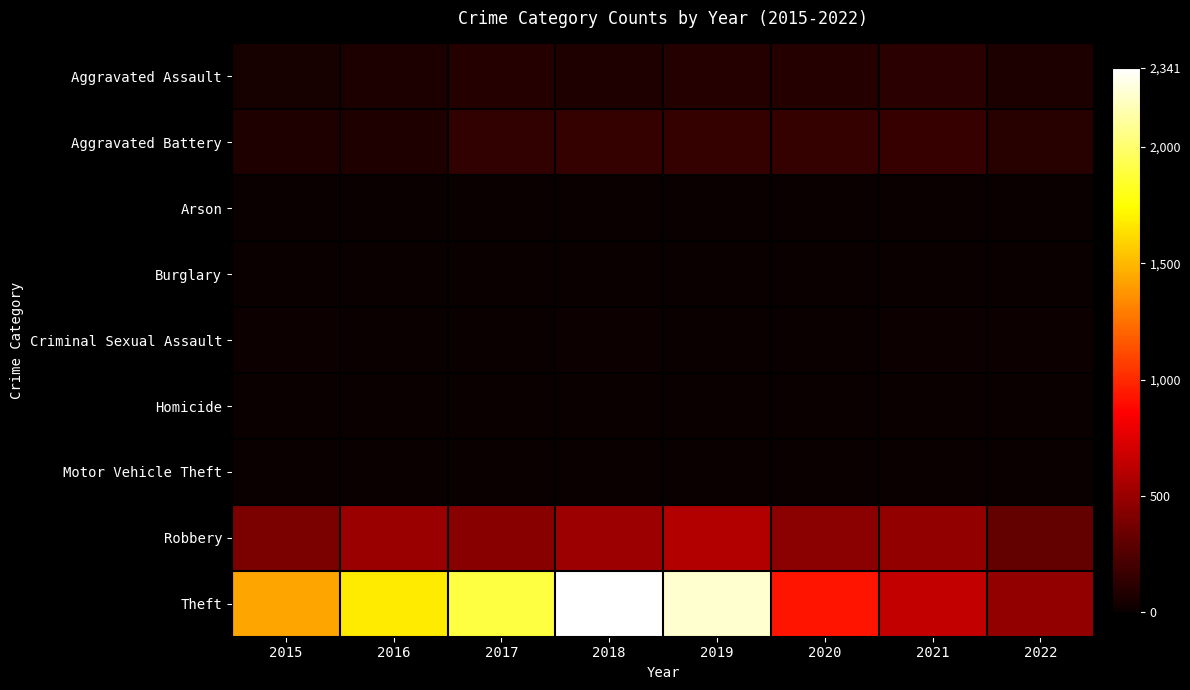

Reading left to right, extract all data points from this chart.

Aggravated Assault: 2015=46	2016=71	2017=95	2018=77	2019=98	2020=94	2021=110	2022=66
Aggravated Battery: 2015=82	2016=82	2017=142	2018=152	2019=148	2020=150	2021=163	2022=109
Arson: 2015=3	2016=0	2017=0	2018=1	2019=1	2020=1	2021=2	2022=3
Burglary: 2015=0	2016=0	2017=2	2018=0	2019=1	2020=0	2021=1	2022=0
Criminal Sexual Assault: 2015=12	2016=8	2017=8	2018=11	2019=8	2020=3	2021=15	2022=13
Homicide: 2015=0	2016=1	2017=1	2018=1	2019=2	2020=2	2021=4	2022=3
Motor Vehicle Theft: 2015=1	2016=4	2017=2	2018=1	2019=1	2020=3	2021=2	2022=2
Robbery: 2015=395	2016=510	2017=446	2018=519	2019=591	2020=450	2021=484	2022=312
Theft: 2015=1429	2016=1676	2017=1896	2018=2341	2019=2230	2020=930	2021=642	2022=479